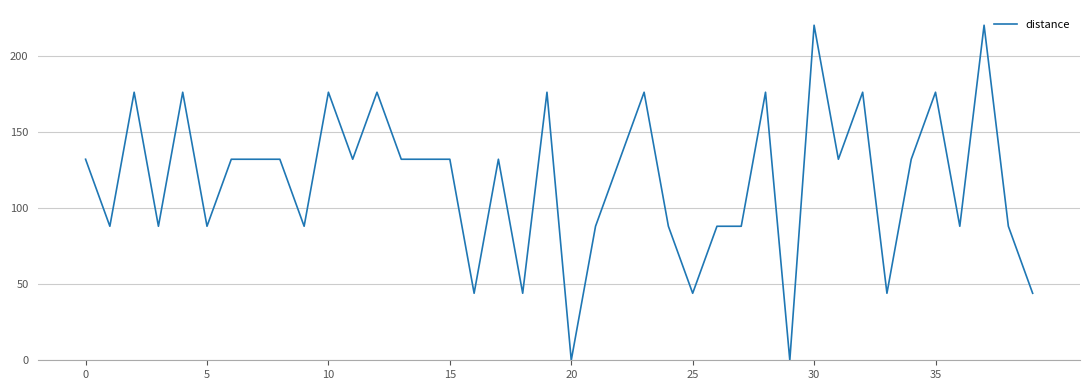

What is the greatest value displayed?

220.0